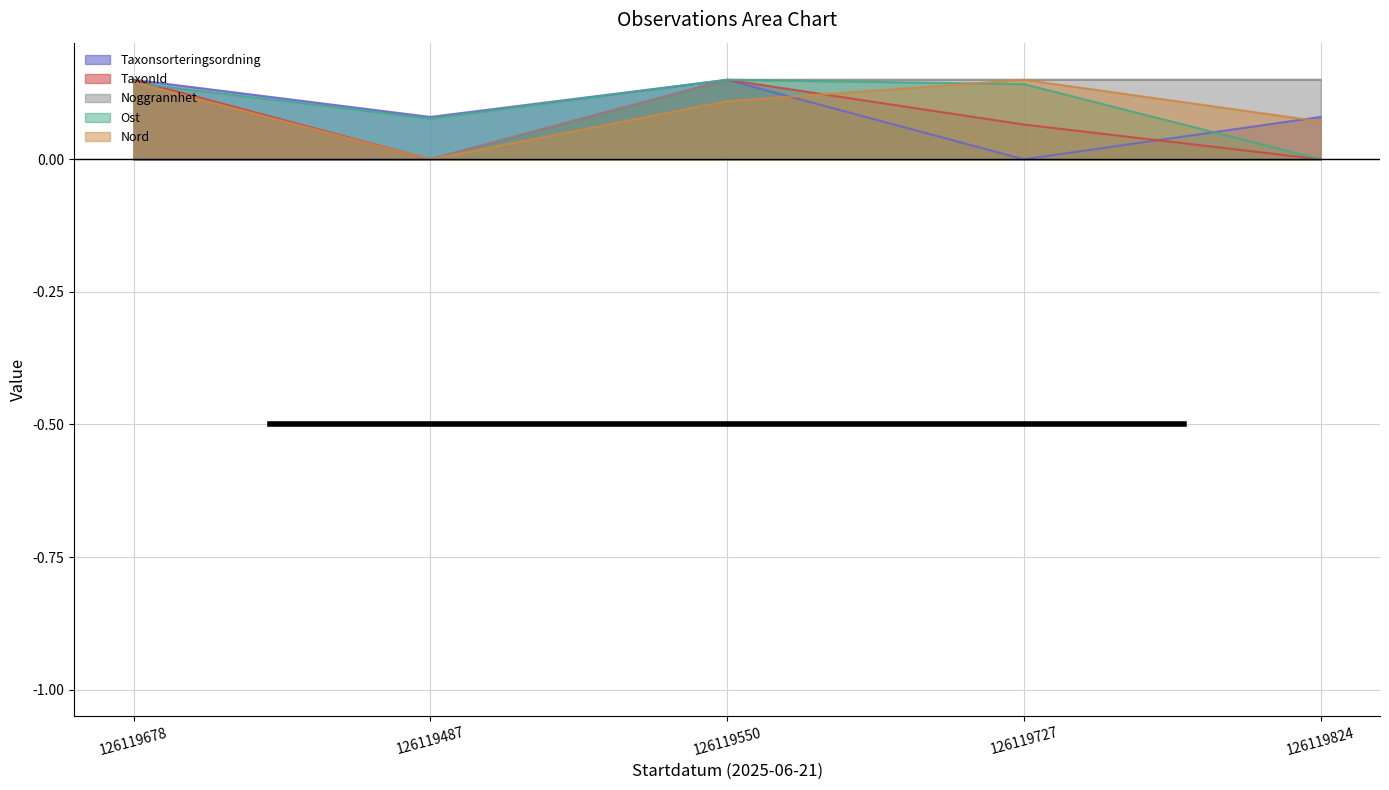

Reading left to right, transcribe all the data shown in this chart.

Taxonsorteringsordning: 126119678=0.1	126119487=0.1	126119550=0.1	126119727=0.0	126119824=0.1
TaxonId: 126119678=0.1	126119487=0.0	126119550=0.1	126119727=0.1	126119824=0.0
Noggrannhet: 126119678=0.0	126119487=0.0	126119550=0.1	126119727=0.1	126119824=0.1
Ost: 126119678=0.1	126119487=0.1	126119550=0.1	126119727=0.1	126119824=0.0
Nord: 126119678=0.1	126119487=0.0	126119550=0.1	126119727=0.1	126119824=0.1